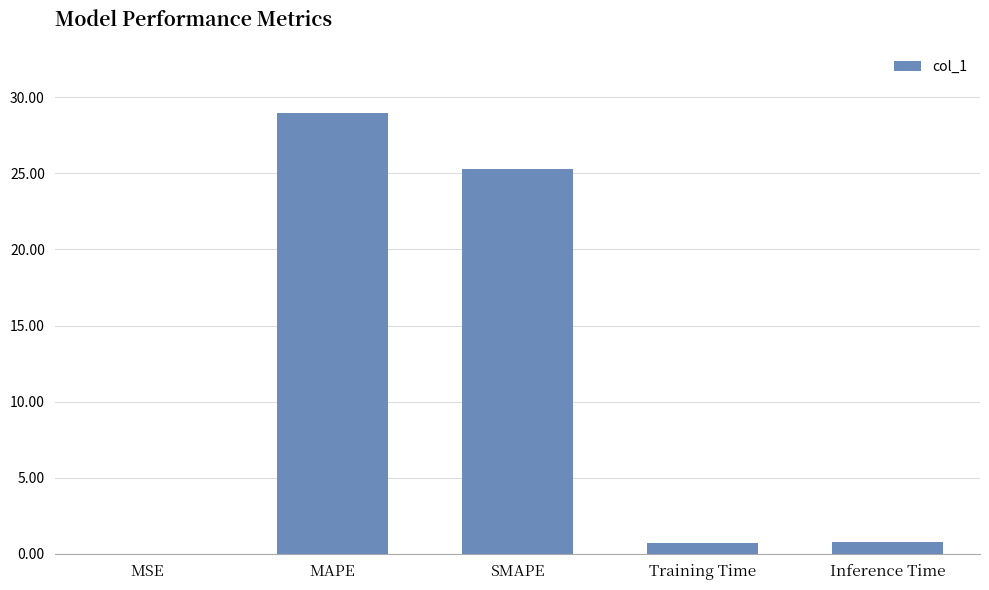

What value does the data have at SMAPE?

25.3